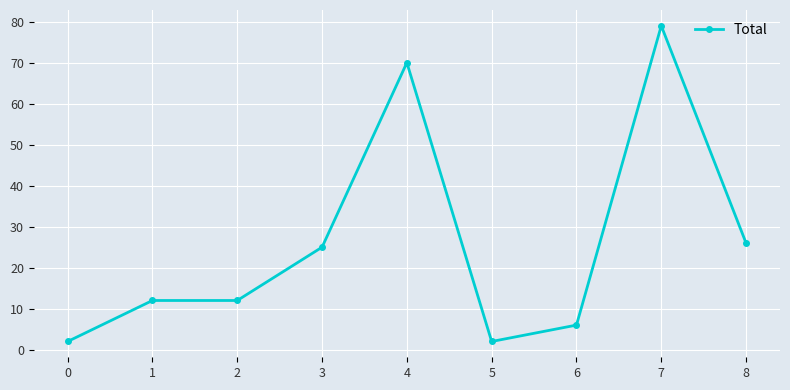

True or false: the data has more than 1 interior local peaks.

True